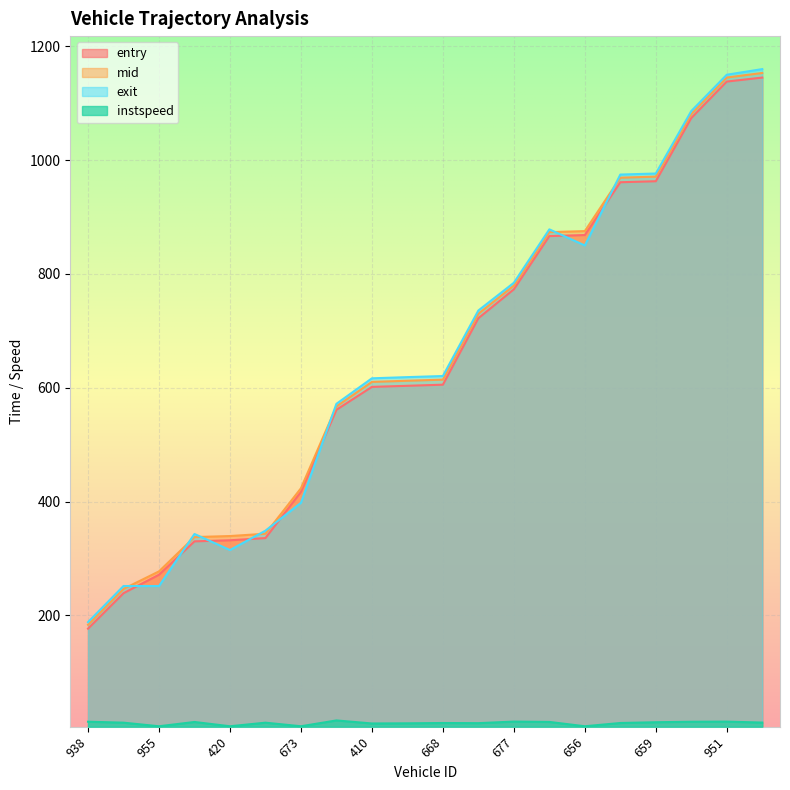

Reading left to right, list all the values displayed in this chart.

entry: 176.5	238.8	271.3	330.0	331.9	335.8	416.9	561.2	601.5	603.4	605.4	722.2	773.0	866.5	868.4	961.2	962.9	1074.1	1138.1	1145.1
mid: 183.4	246.4	277.2	337.5	339.3	343.4	423.2	567.2	610.2	612.3	614.2	730.1	779.5	873.5	875.3	969.1	971.1	1081.1	1145.2	1153.2
exit: 188.0	251.5	251.5	342.9	314.7	348.8	397.7	571.8	616.6	618.6	620.6	735.8	784.5	878.4	850.0	974.7	976.5	1086.3	1150.1	1160.0
instspeed: 13.0	11.3	5.0	12.5	5.0	11.3	5.0	15.2	9.9	10.2	10.7	10.4	13.2	12.6	5.0	10.7	12.1	12.9	13.2	11.5